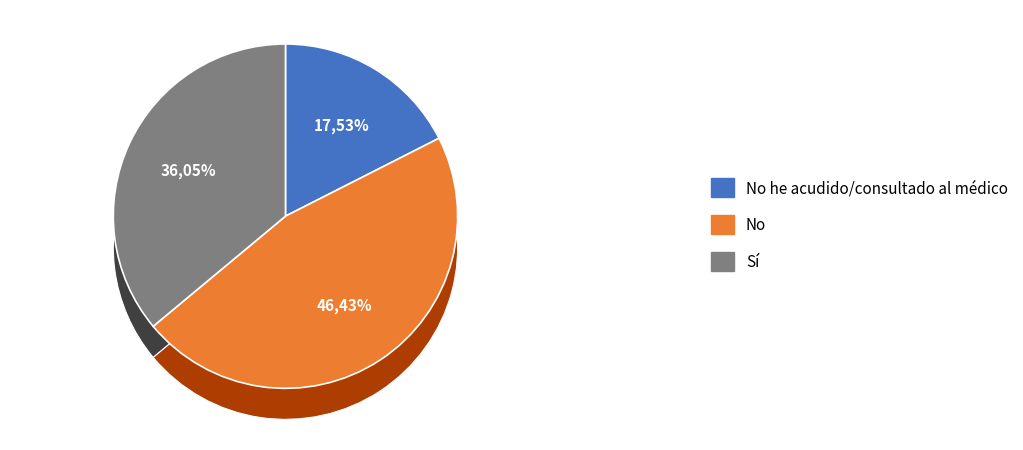

How many segments does this pie chart have?

3